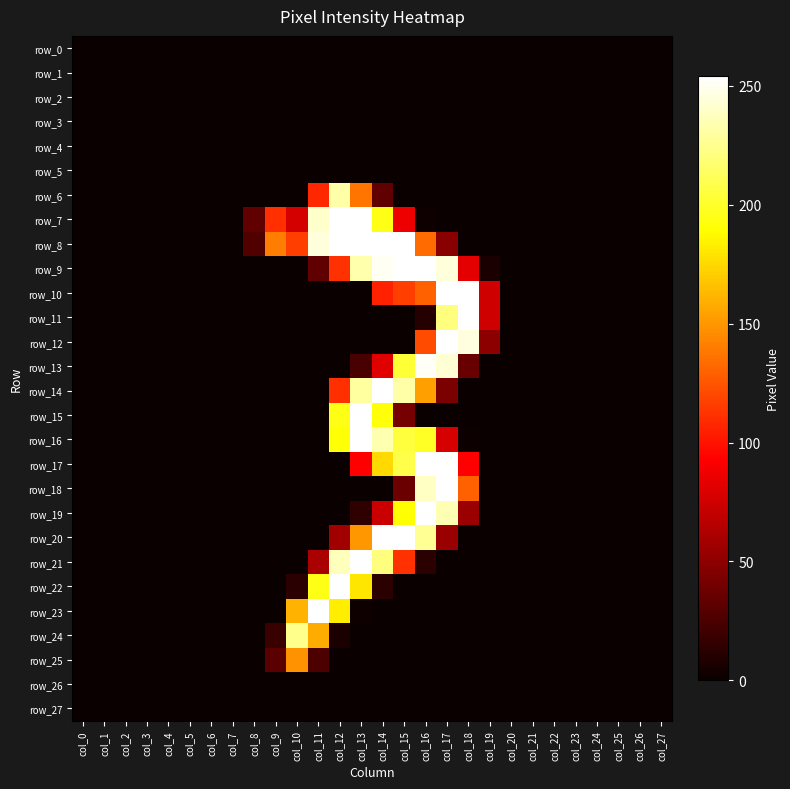

True or false: row_9 has a value of 254 at col_16.

True